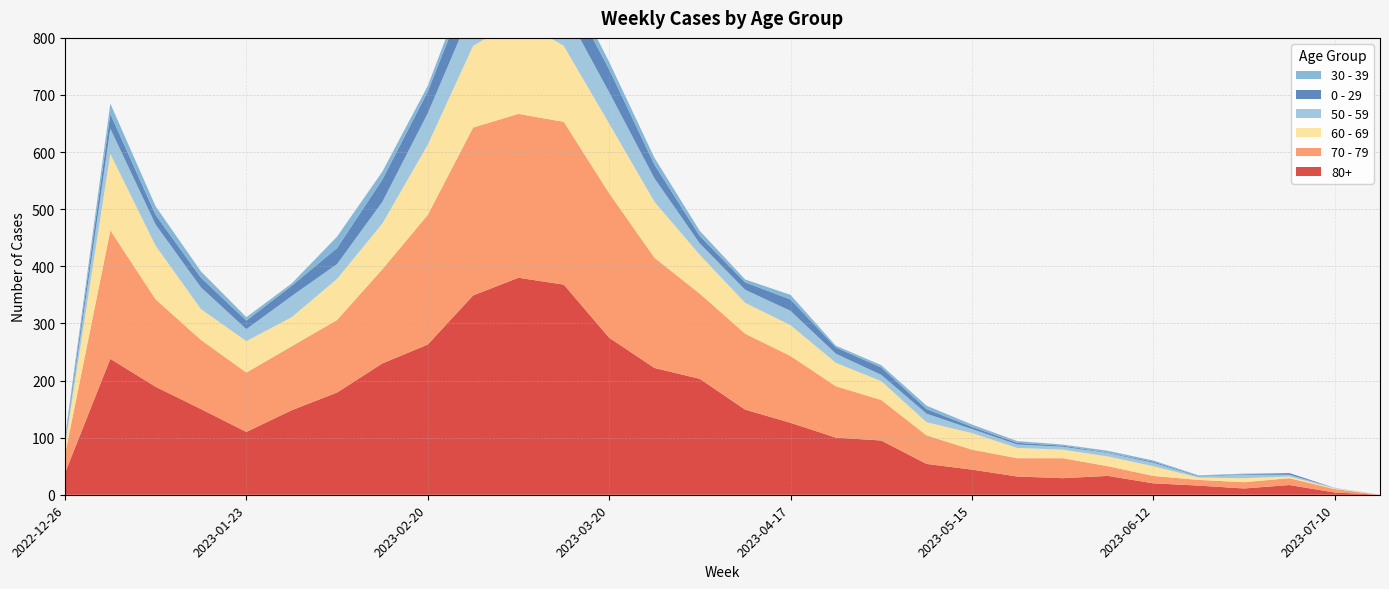

Reading left to right, transcribe all the data shown in this chart.

80+: 2022-12-26=38	2023-01-02=238	2023-01-09=189	2023-01-16=150	2023-01-23=110	2023-01-30=148	2023-02-06=179	2023-02-13=230	2023-02-20=263	2023-02-27=349	2023-03-06=380	2023-03-13=368	2023-03-20=275	2023-03-27=222	2023-04-03=203	2023-04-10=149	2023-04-17=126	2023-04-24=100	2023-05-01=95	2023-05-08=54	2023-05-15=44	2023-05-22=32	2023-05-29=29	2023-06-05=33	2023-06-12=20	2023-06-19=16	2023-06-26=11	2023-07-03=17	2023-07-10=4	2023-07-17=0
70 - 79: 2022-12-26=32	2023-01-02=225	2023-01-09=153	2023-01-16=121	2023-01-23=104	2023-01-30=112	2023-02-06=127	2023-02-13=165	2023-02-20=227	2023-02-27=294	2023-03-06=287	2023-03-13=285	2023-03-20=253	2023-03-27=193	2023-04-03=149	2023-04-10=133	2023-04-17=117	2023-04-24=90	2023-05-01=71	2023-05-08=50	2023-05-15=35	2023-05-22=32	2023-05-29=35	2023-06-05=17	2023-06-12=13	2023-06-19=10	2023-06-26=11	2023-07-03=12	2023-07-10=6	2023-07-17=0
60 - 69: 2022-12-26=16	2023-01-02=134	2023-01-09=94	2023-01-16=54	2023-01-23=55	2023-01-30=51	2023-02-06=72	2023-02-13=80	2023-02-20=123	2023-02-27=143	2023-03-06=166	2023-03-13=133	2023-03-20=122	2023-03-27=98	2023-04-03=68	2023-04-10=54	2023-04-17=54	2023-04-24=41	2023-05-01=33	2023-05-08=23	2023-05-15=29	2023-05-22=18	2023-05-29=15	2023-06-05=17	2023-06-12=17	2023-06-19=4	2023-06-26=7	2023-07-03=3	2023-07-10=1	2023-07-17=0
50 - 59: 2022-12-26=5	2023-01-02=44	2023-01-09=37	2023-01-16=38	2023-01-23=21	2023-01-30=37	2023-02-06=26	2023-02-13=38	2023-02-20=55	2023-02-27=68	2023-03-06=65	2023-03-13=65	2023-03-20=55	2023-03-27=41	2023-04-03=20	2023-04-10=23	2023-04-17=25	2023-04-24=16	2023-05-01=11	2023-05-08=15	2023-05-15=7	2023-05-22=6	2023-05-29=5	2023-06-05=6	2023-06-12=6	2023-06-19=2	2023-06-26=6	2023-07-03=3	2023-07-10=1	2023-07-17=0
0 - 29: 2022-12-26=4	2023-01-02=26	2023-01-09=17	2023-01-16=17	2023-01-23=15	2023-01-30=18	2023-02-06=28	2023-02-13=39	2023-02-20=38	2023-02-27=53	2023-03-06=53	2023-03-13=44	2023-03-20=40	2023-03-27=24	2023-04-03=13	2023-04-10=13	2023-04-17=20	2023-04-24=11	2023-05-01=13	2023-05-08=8	2023-05-15=4	2023-05-22=3	2023-05-29=2	2023-06-05=1	2023-06-12=2	2023-06-19=1	2023-06-26=1	2023-07-03=3	2023-07-10=0	2023-07-17=0
30 - 39: 2022-12-26=5	2023-01-02=18	2023-01-09=15	2023-01-16=11	2023-01-23=6	2023-01-30=4	2023-02-06=20	2023-02-13=14	2023-02-20=10	2023-02-27=18	2023-03-06=29	2023-03-13=19	2023-03-20=13	2023-03-27=12	2023-04-03=9	2023-04-10=5	2023-04-17=8	2023-04-24=3	2023-05-01=4	2023-05-08=6	2023-05-15=4	2023-05-22=3	2023-05-29=2	2023-06-05=3	2023-06-12=2	2023-06-19=1	2023-06-26=1	2023-07-03=0	2023-07-10=0	2023-07-17=0